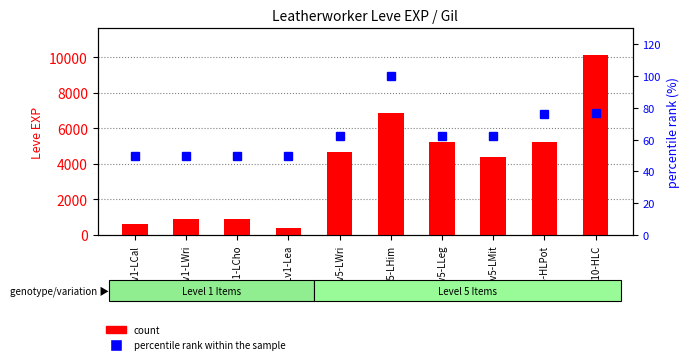

At Lv5-LLeg, list the series in order from smallest to largest.

percentile rank within the sample, count